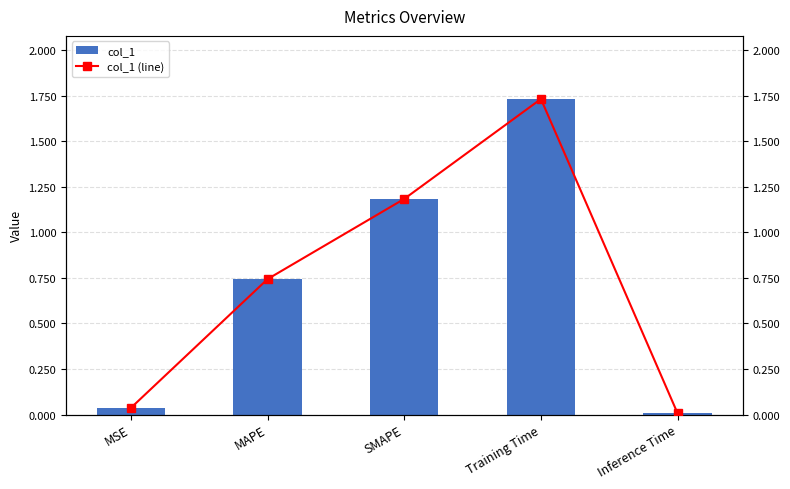

Rank the series at SMAPE from lowest to highest value.

col_1, col_1 (line)